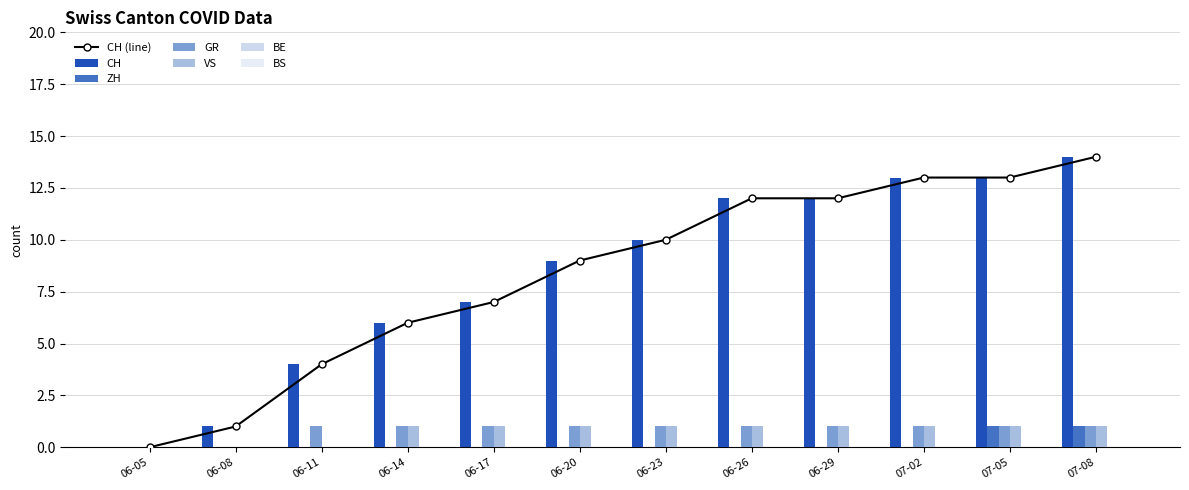

Are the bars grouped side by side (vs. stacked)?

Yes